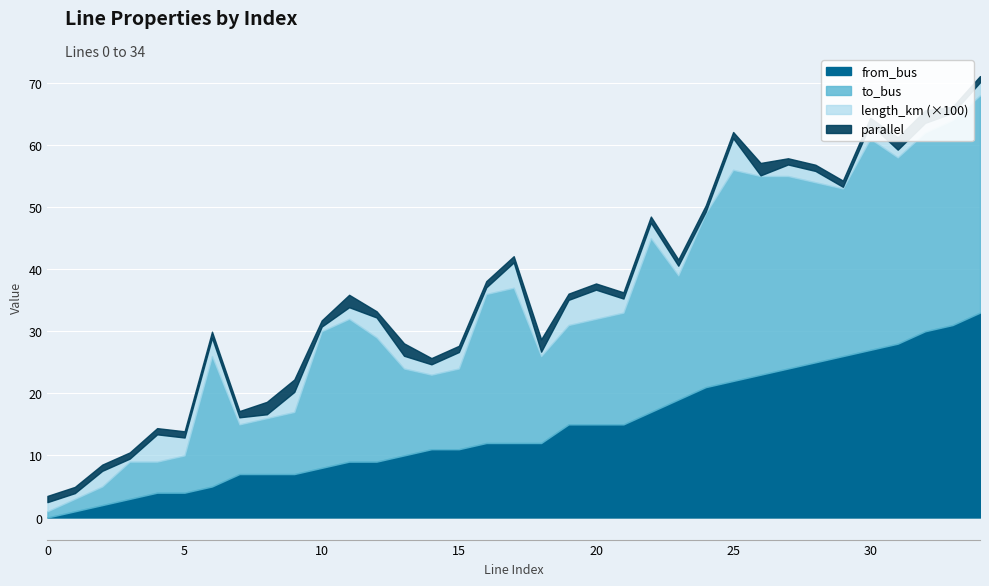

Is it true that from_bus equals 19.0 at 23?

True